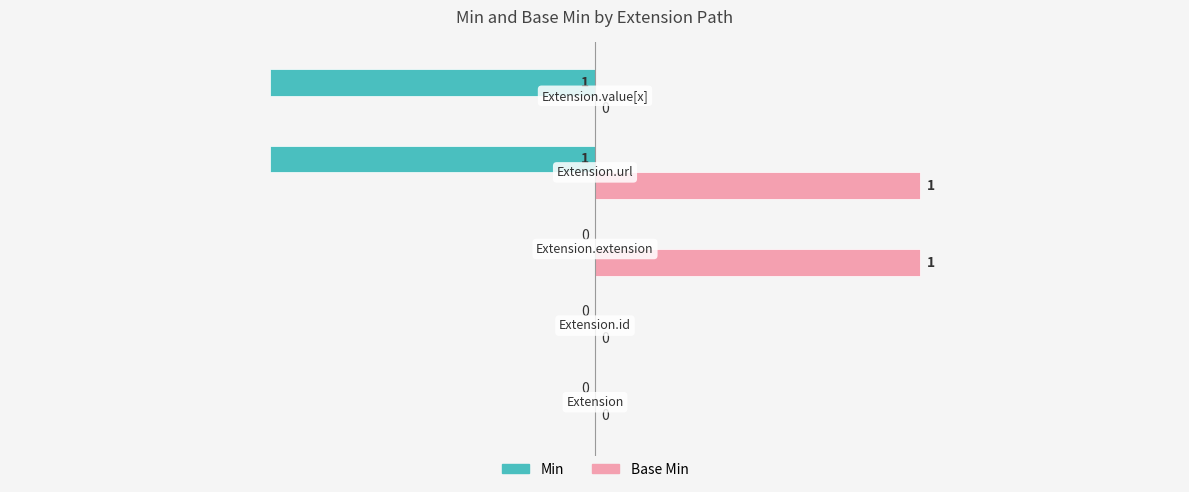

How many values in Base Min are above zero?

2